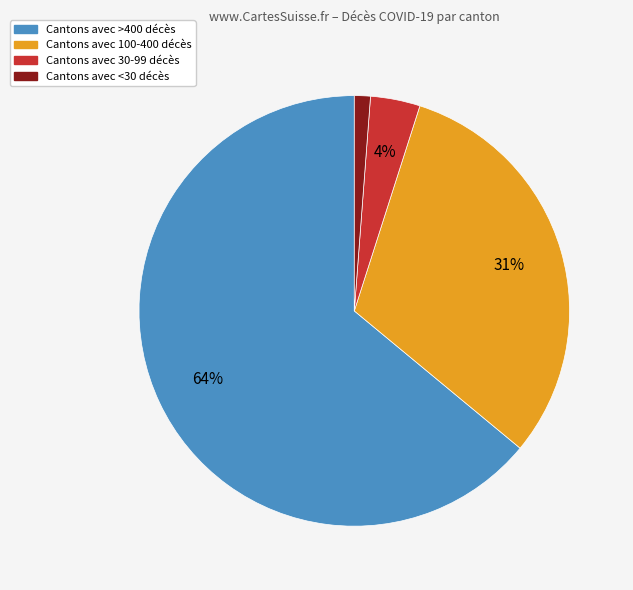

Does any single category account for the majority?

Yes